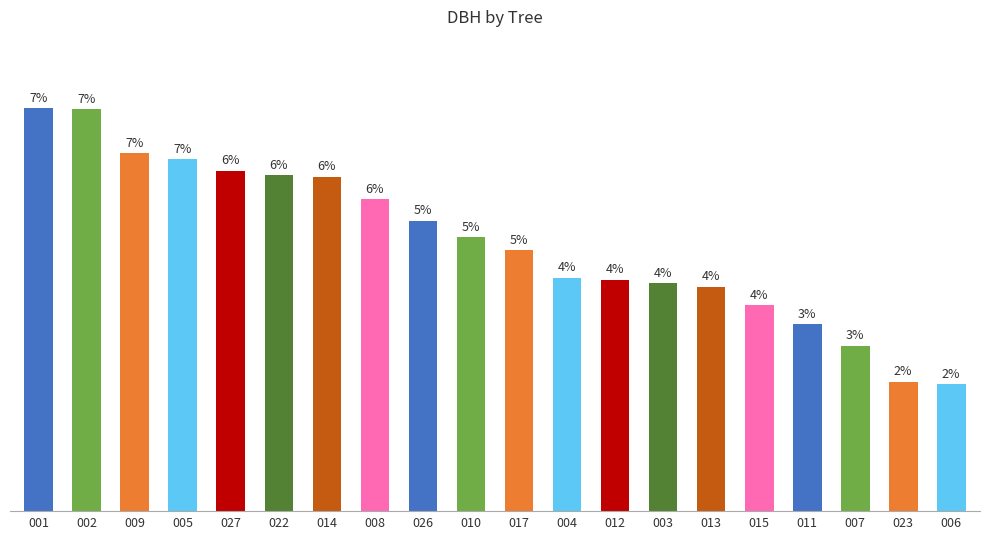

How many series are shown in this chart?

1